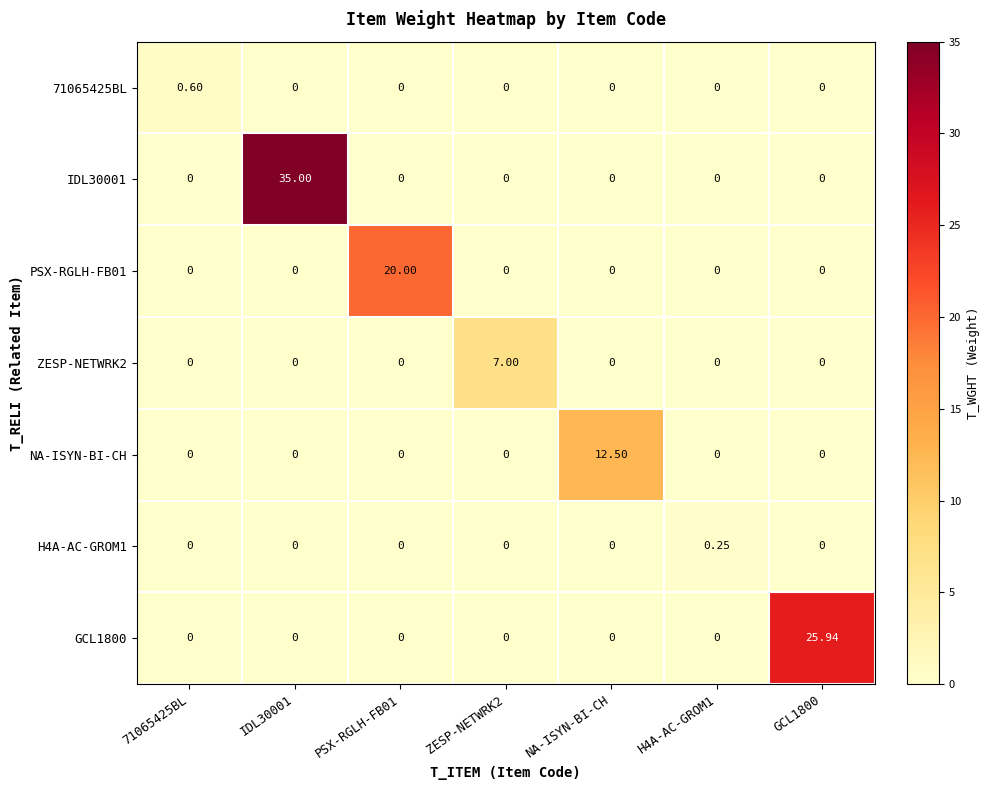

Between NA-ISYN-BI-CH and H4A-AC-GROM1, which series saw the biggest shift?

NA-ISYN-BI-CH